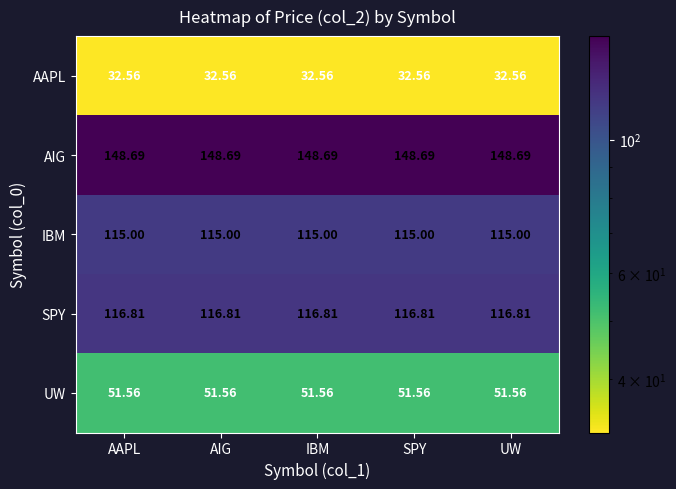

What is the maximum value shown in the chart?

148.7